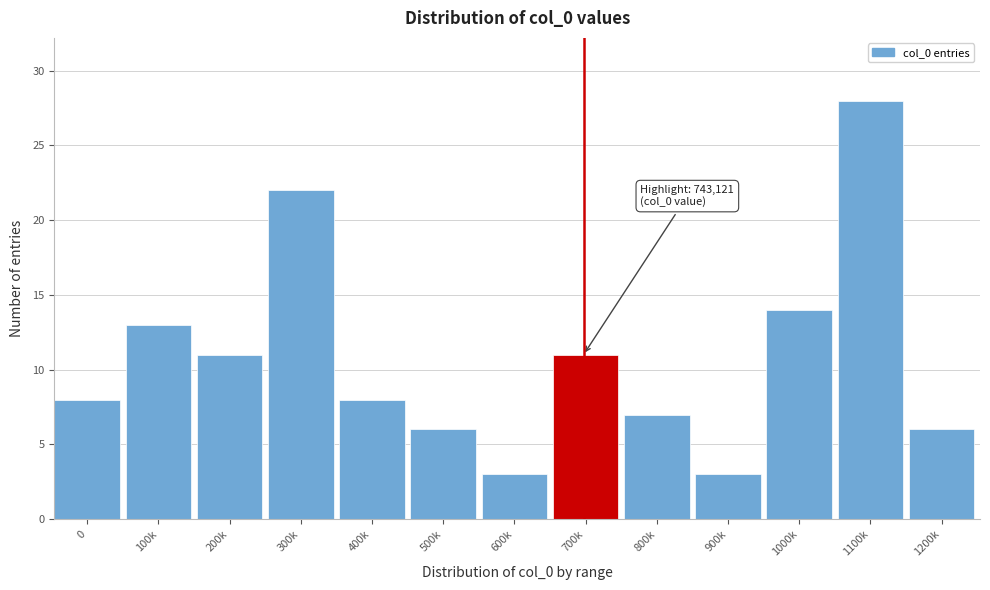

Reading left to right, list all the values displayed in this chart.

0=8	100k=13	200k=11	300k=22	400k=8	500k=6	600k=3	700k=11	800k=7	900k=3	1000k=14	1100k=28	1200k=6